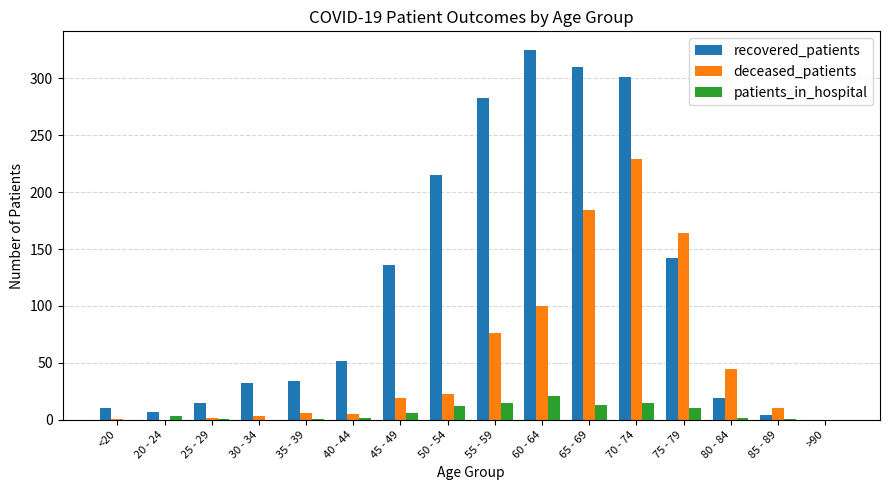

What is the maximum value for recovered_patients?

325